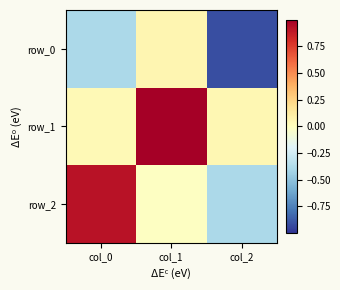

Which label corresponds to the smallest value in the chart?

col_2